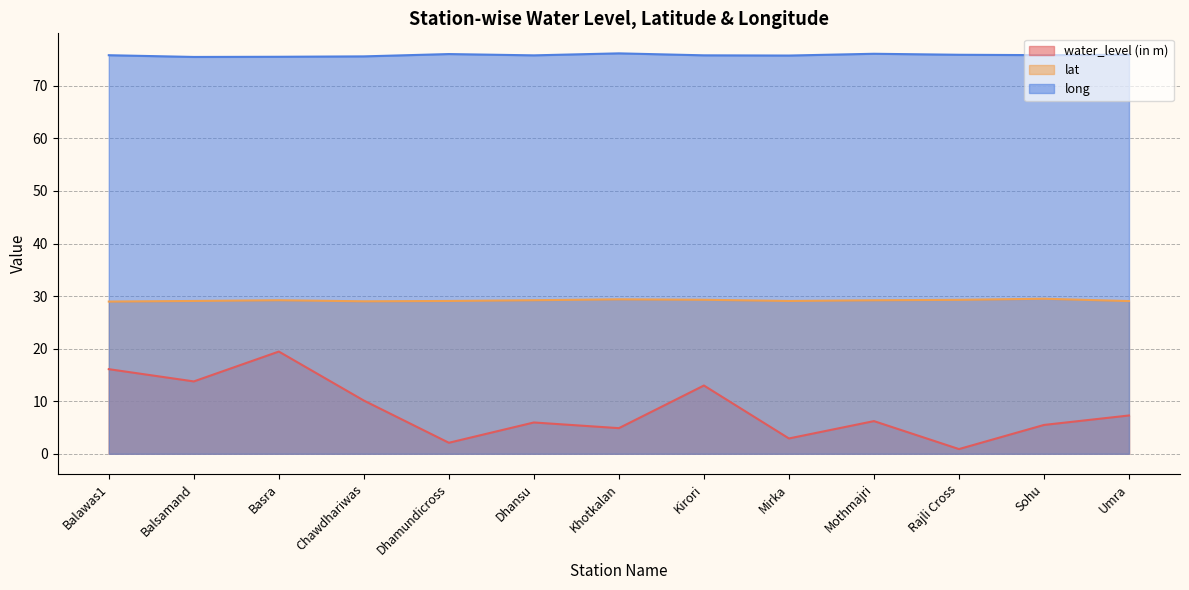

List the labels in order of water_level (in m) value, smallest first.

Rajli Cross, Dhamundicross, Mirka, Khotkalan, Sohu, Dhansu, Mothmajri, Umra, Chawdhariwas, Kirori, Balsamand, Balawas1, Basra